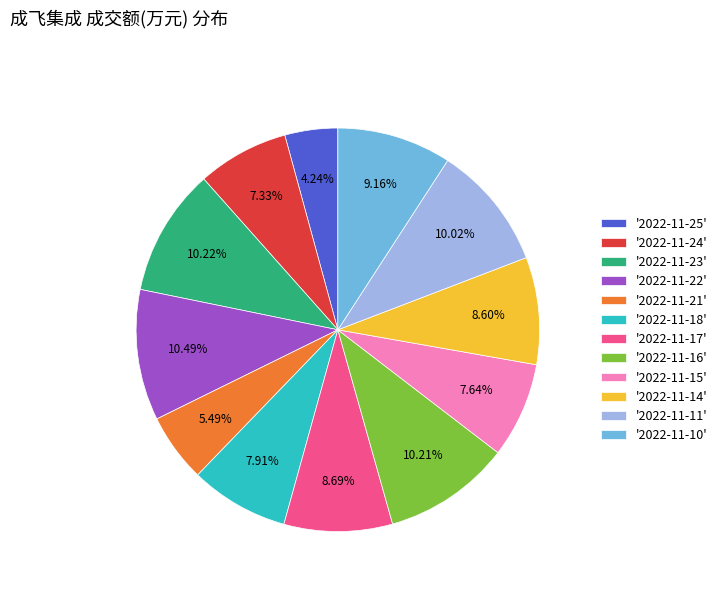

Does any single category account for the majority?

No